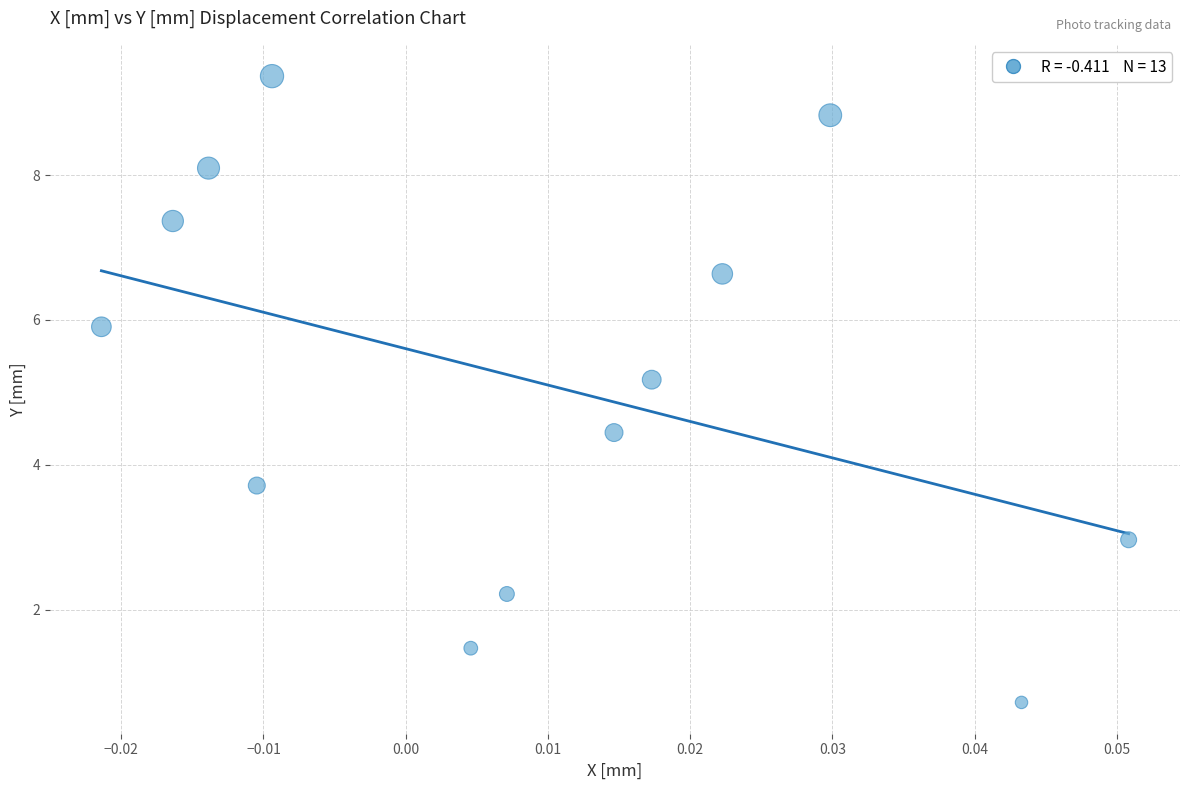

What Y value in the scatter plot is closest to 5?

5.2